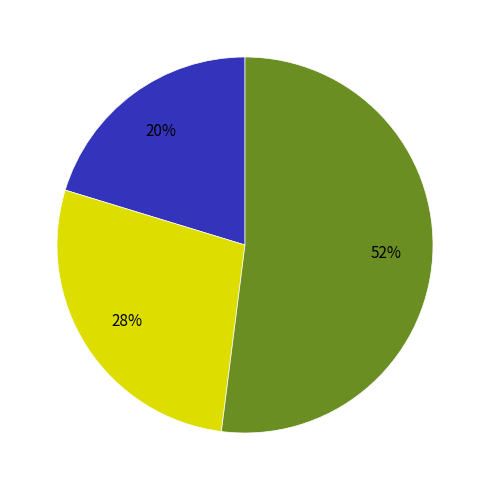

Is there a majority slice in this chart?

Yes